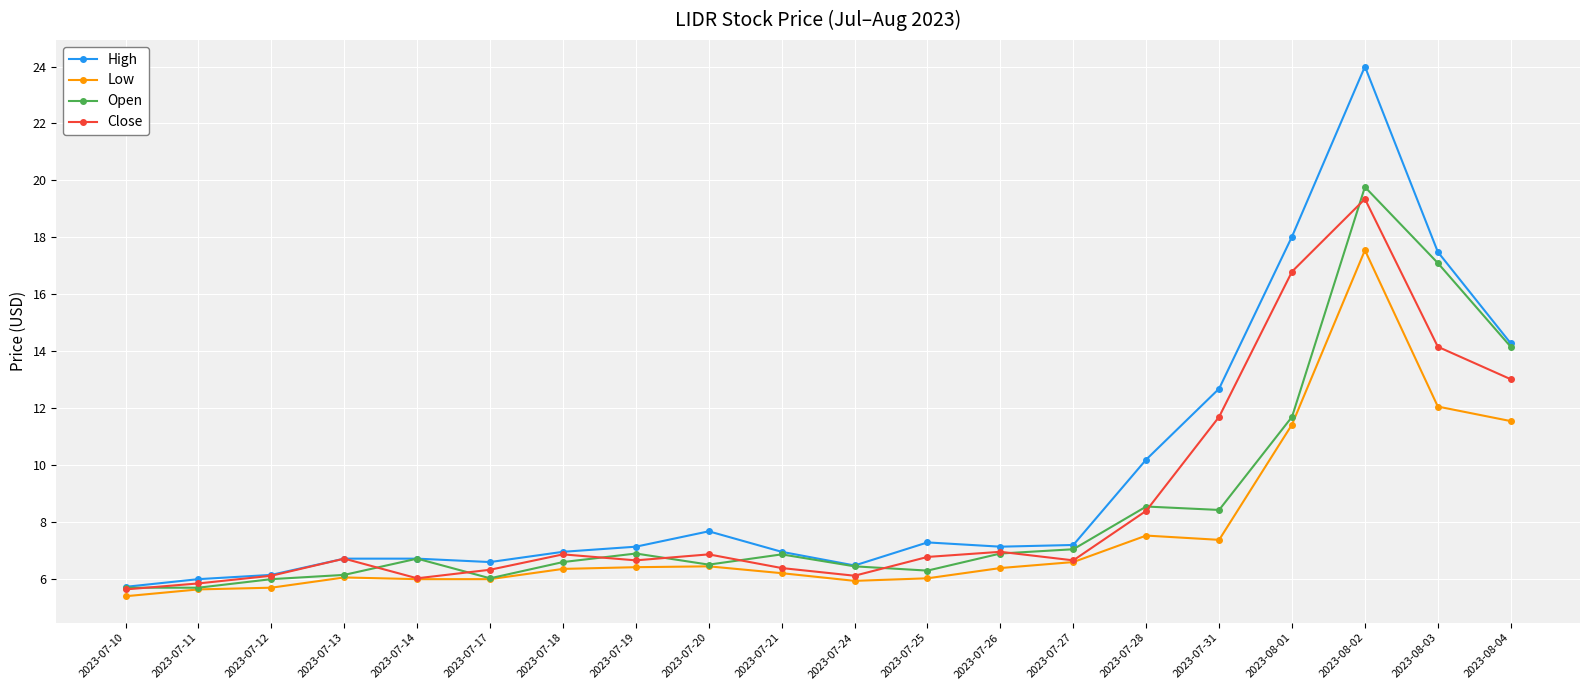

What position from the left is 2023-07-24?

11